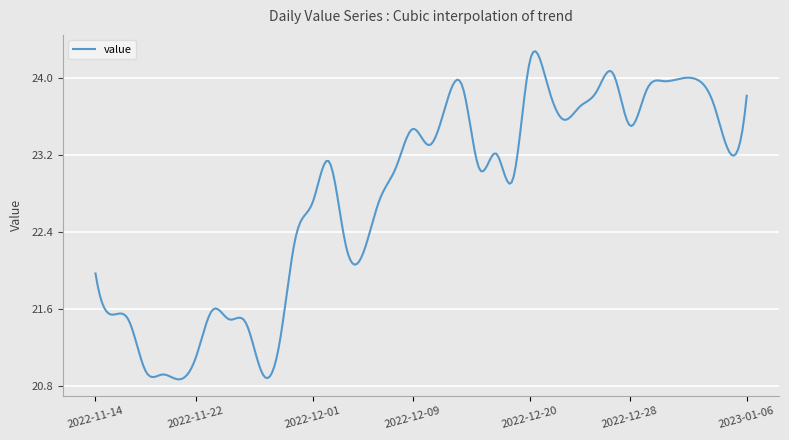

What is the difference between the maximum and minimum values?

3.4